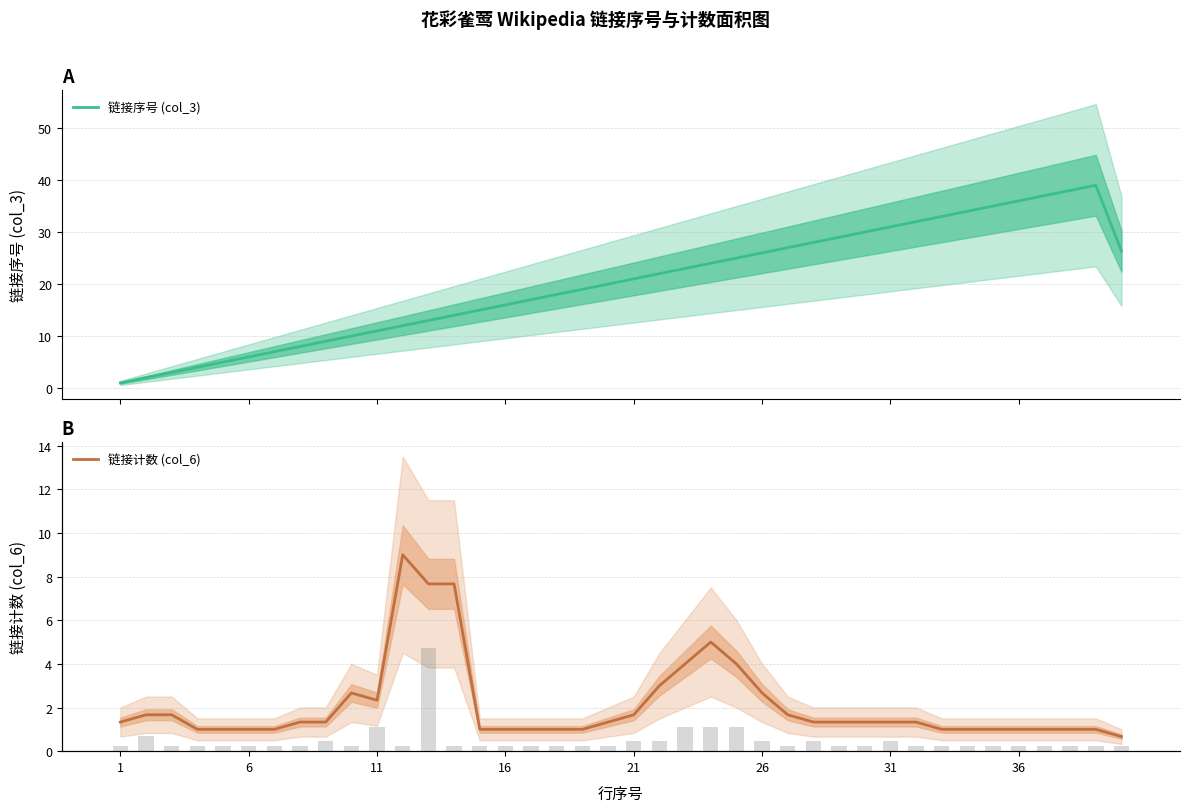

What is the average value of the 原始计数 series?

2.1